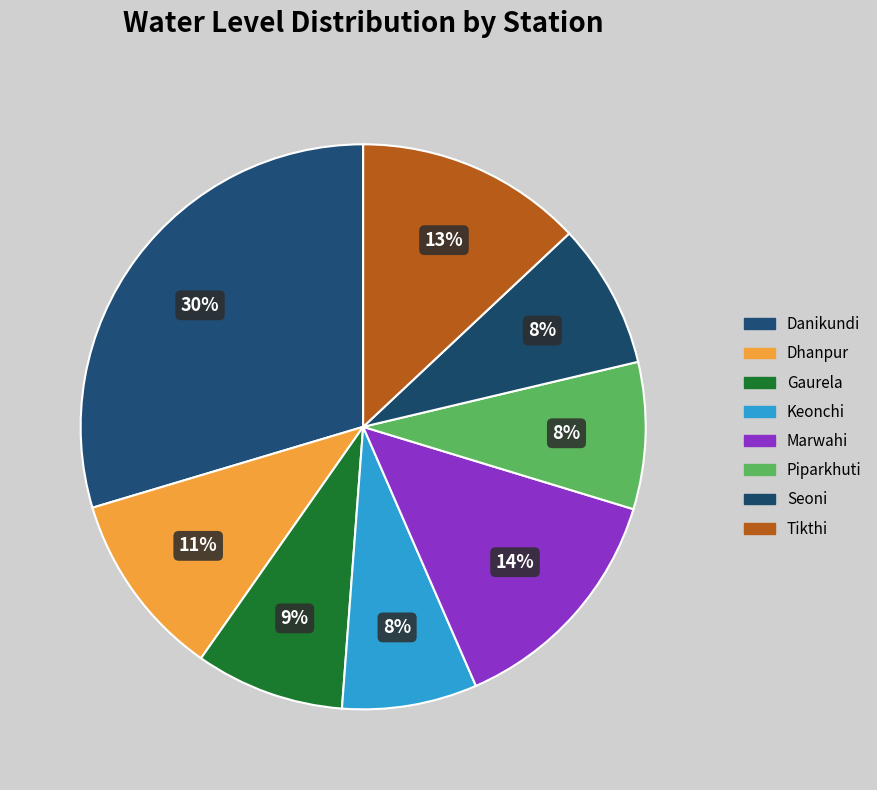

How many segments does this pie chart have?

8